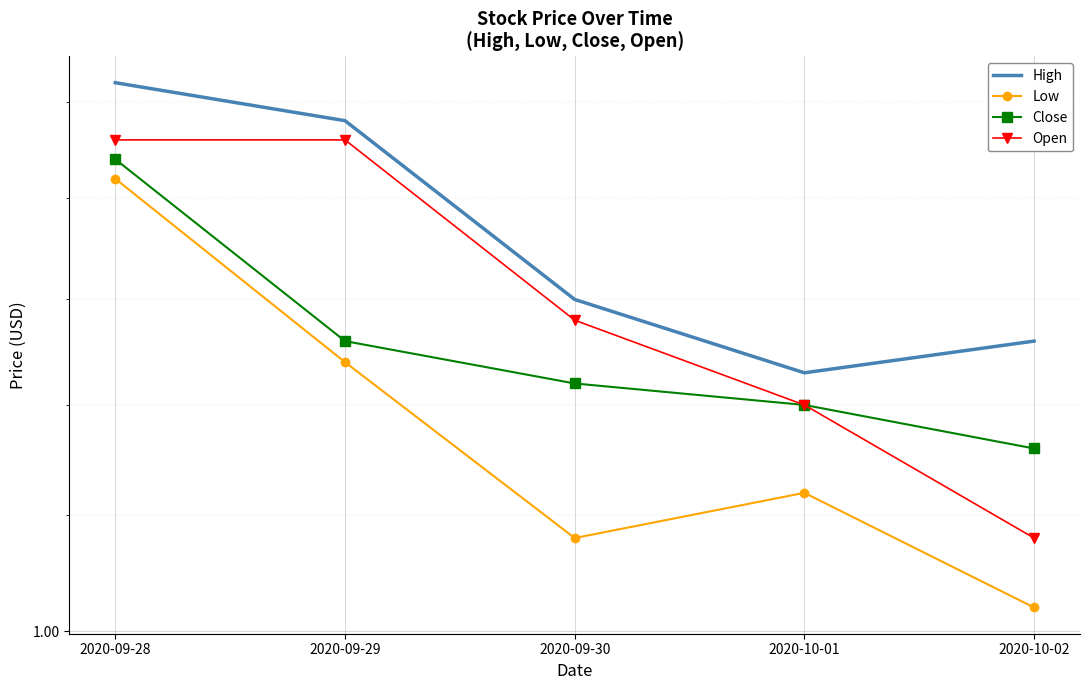

True or false: Low and High cross at least once.

False